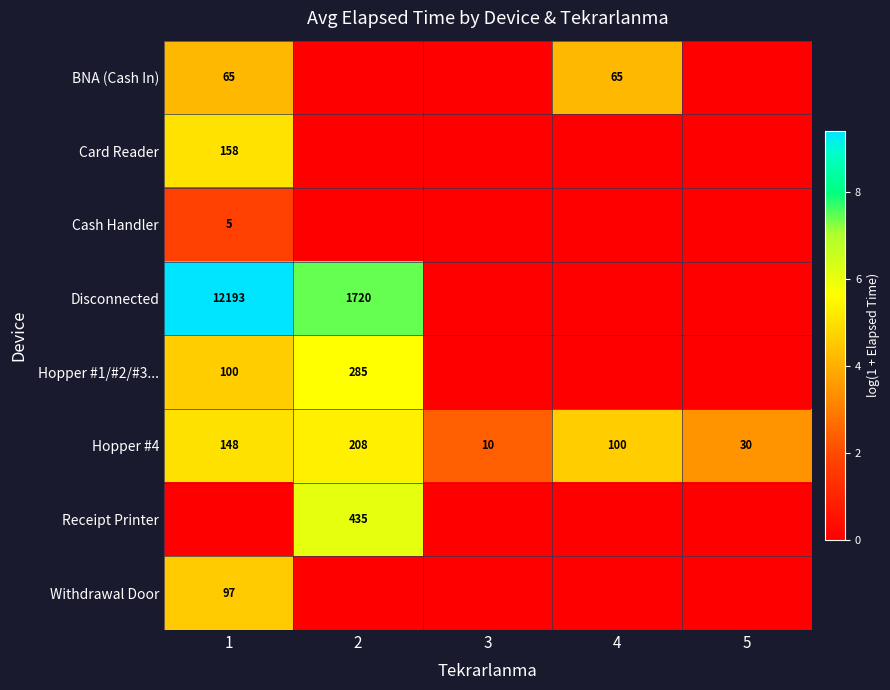

What is the sum of all Hopper #4 values?

496